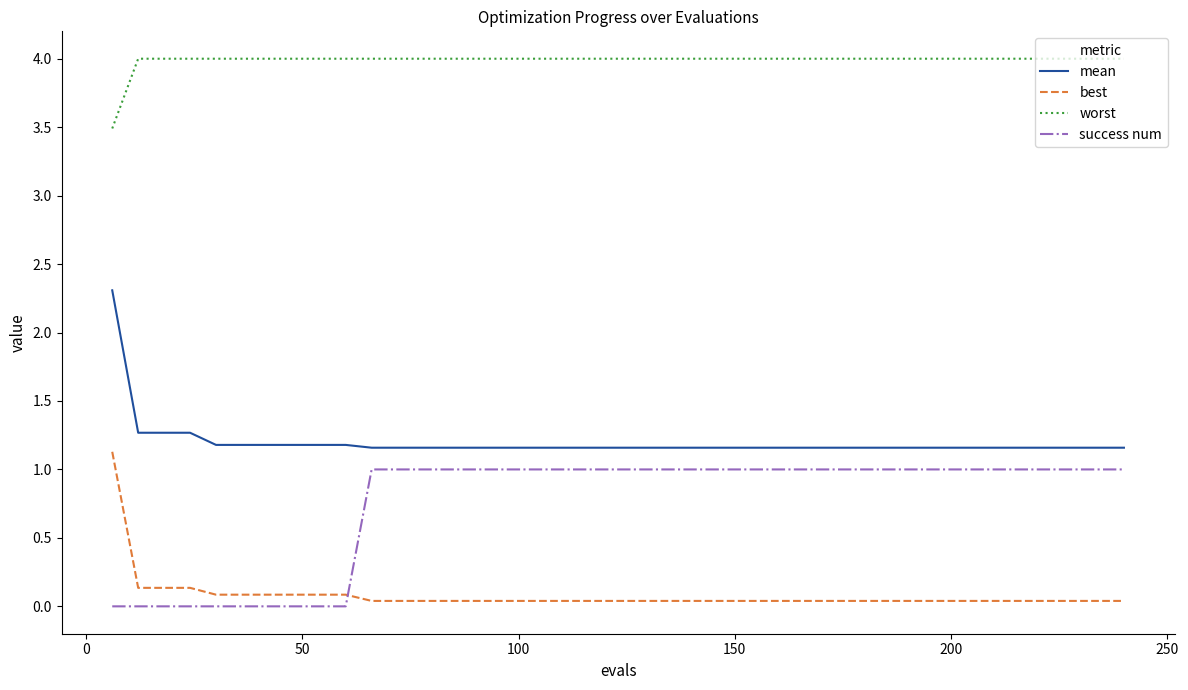

How many categories are shown in the chart?

40